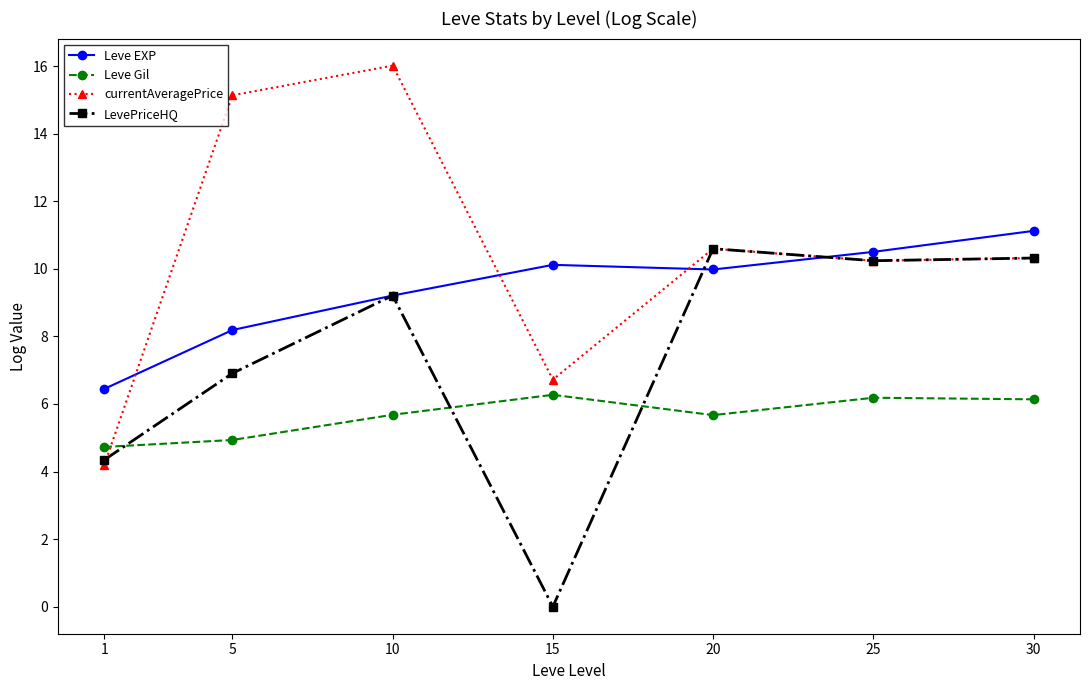

Does the chart have visible grid lines?

No